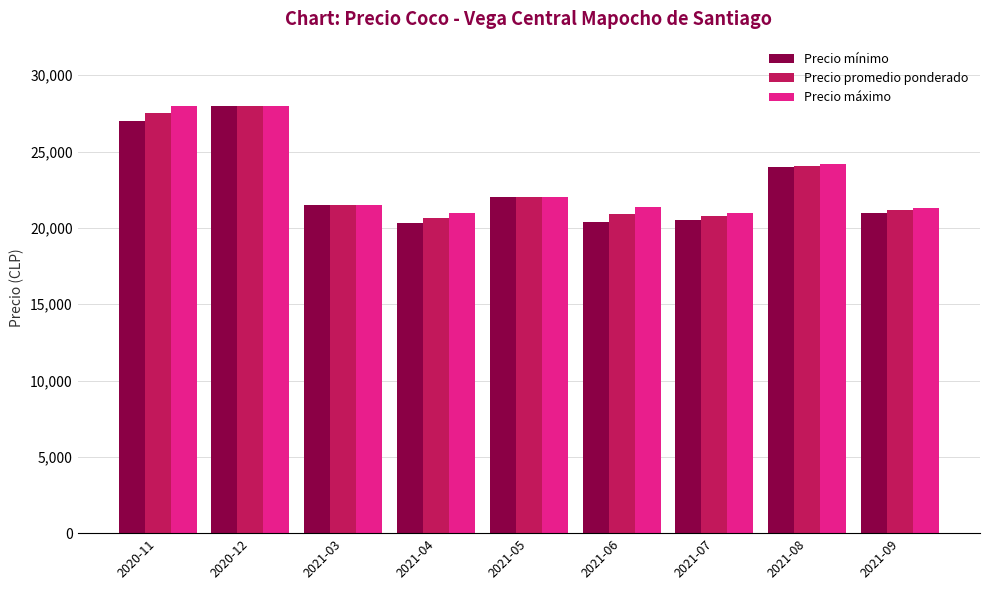

The value of Precio máximo at 2021-09 is 7502. True or false?

False